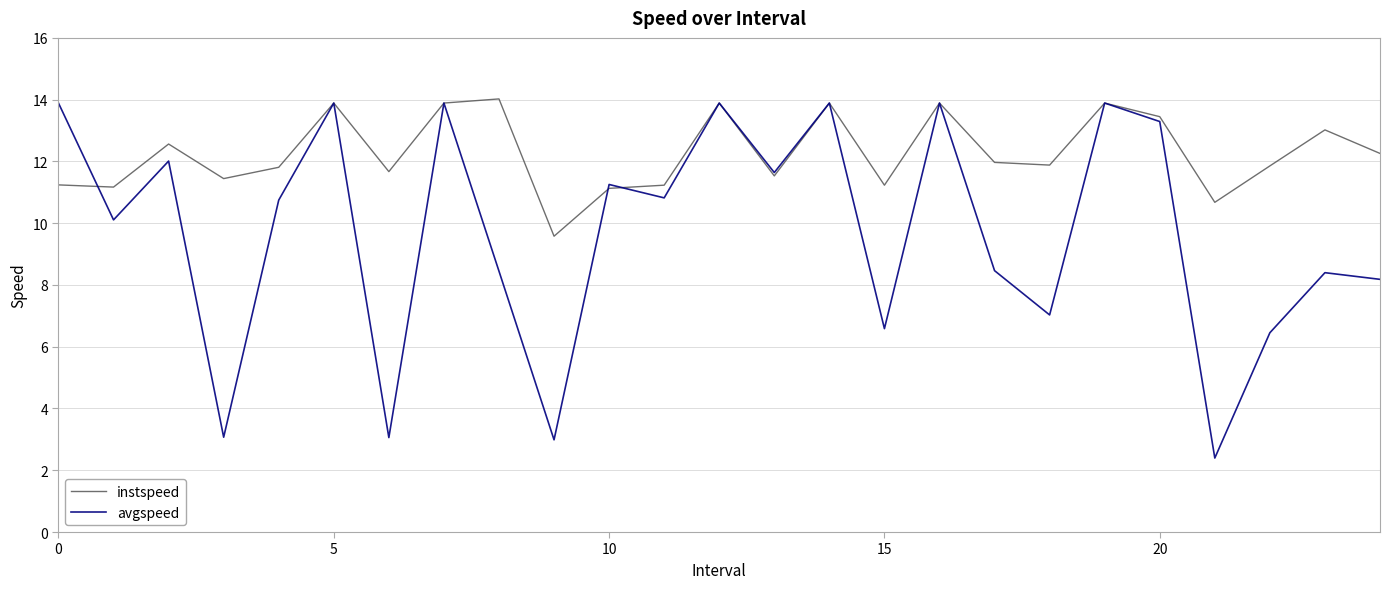

List the series in order of their overall mean, highest first.

instspeed, avgspeed